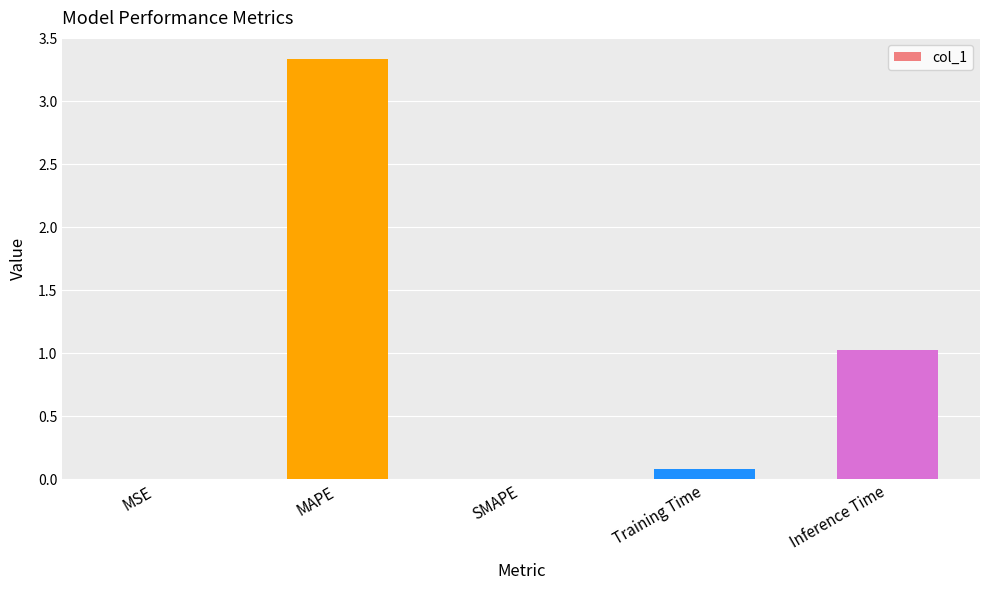

How many data points does each series have?

5